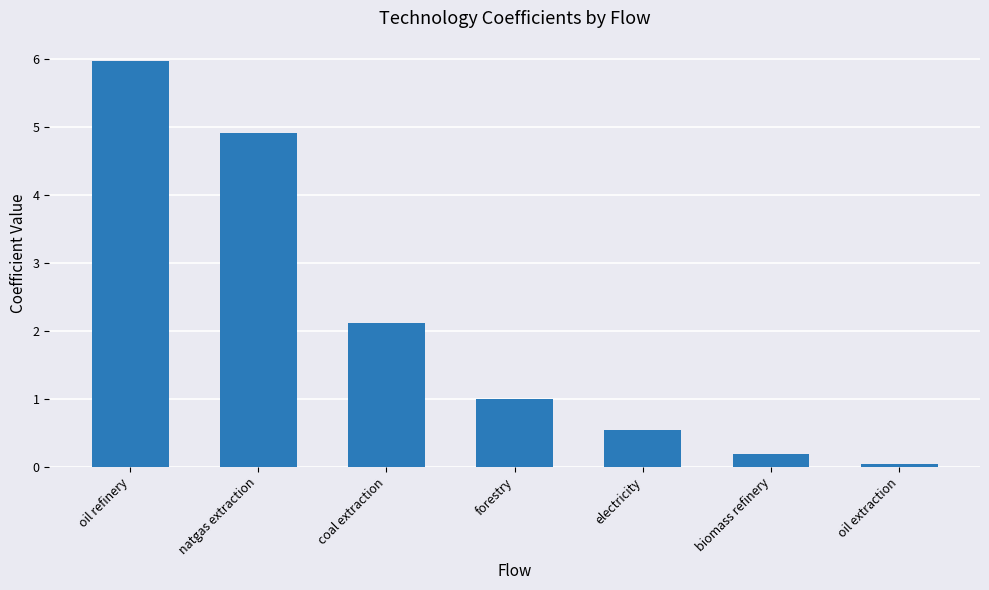

The chart shows a value of 4.9 at natgas extraction. True or false?

True